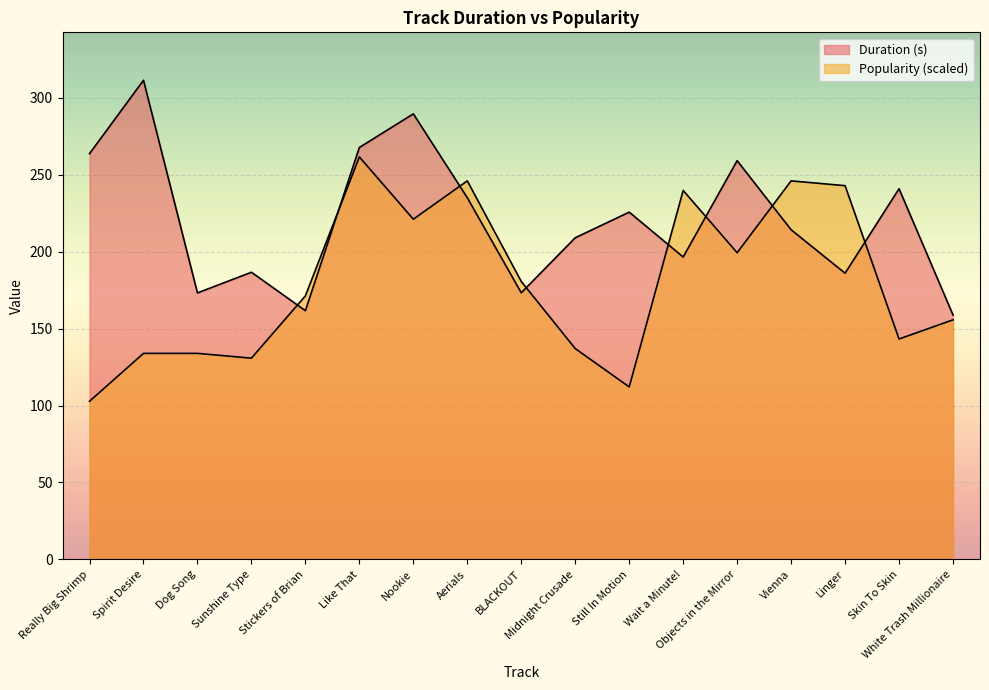

Between Nookie and Really Big Shrimp, which is larger?

Nookie